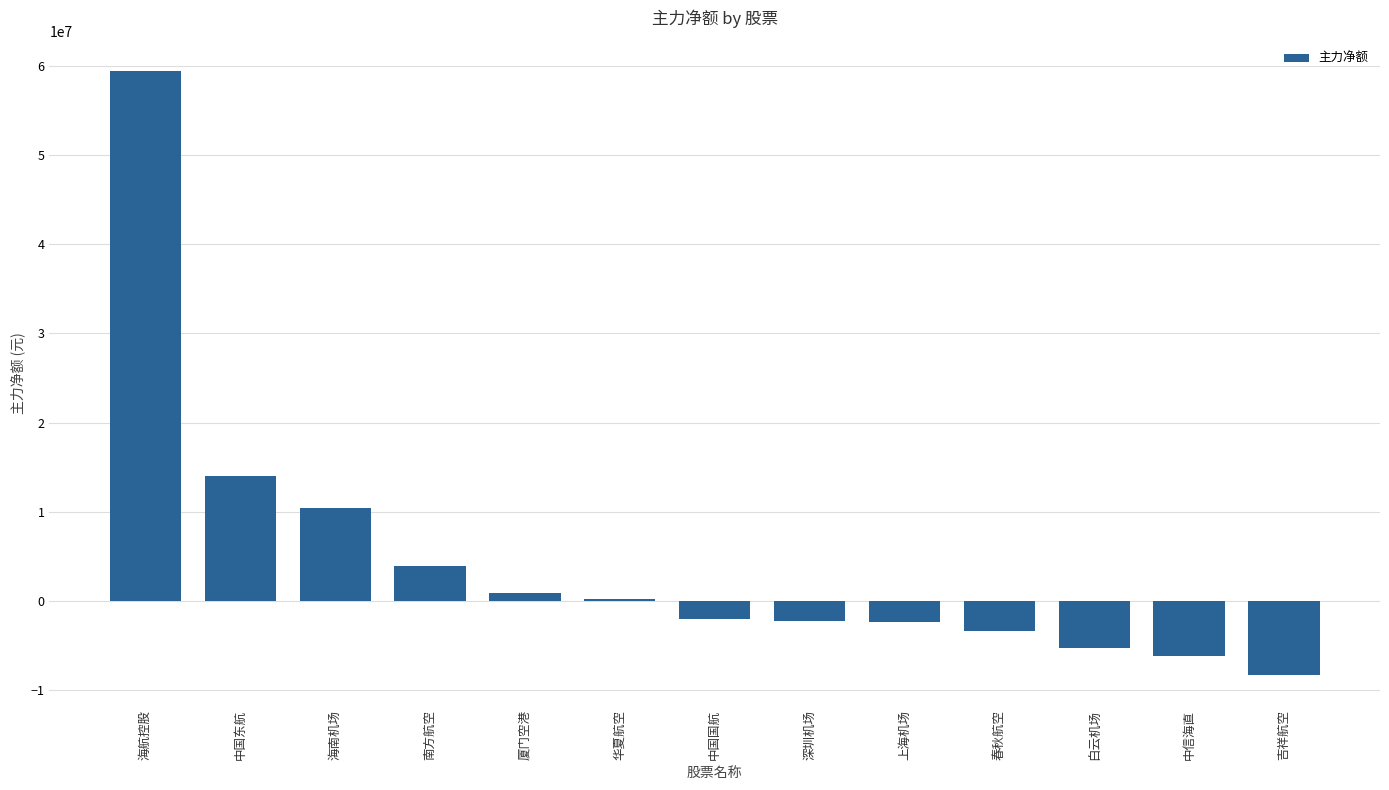

What is the difference between the values at 深圳机场 and 白云机场?

2990978